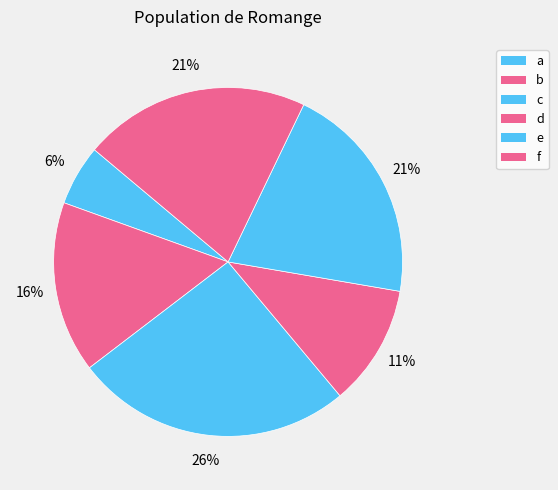

Count the number of slices in the pie.

6